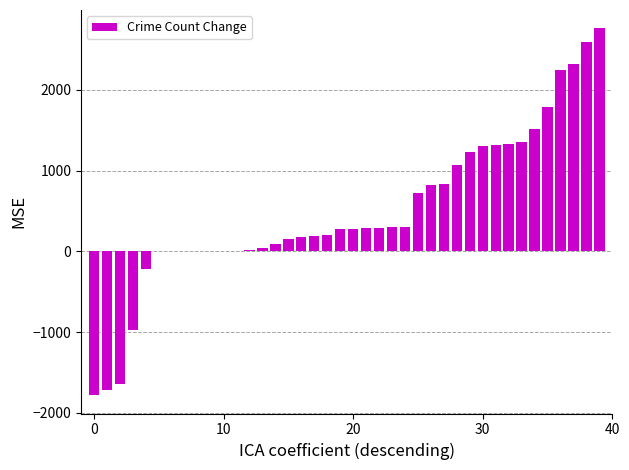

What is the greatest value displayed?

2763